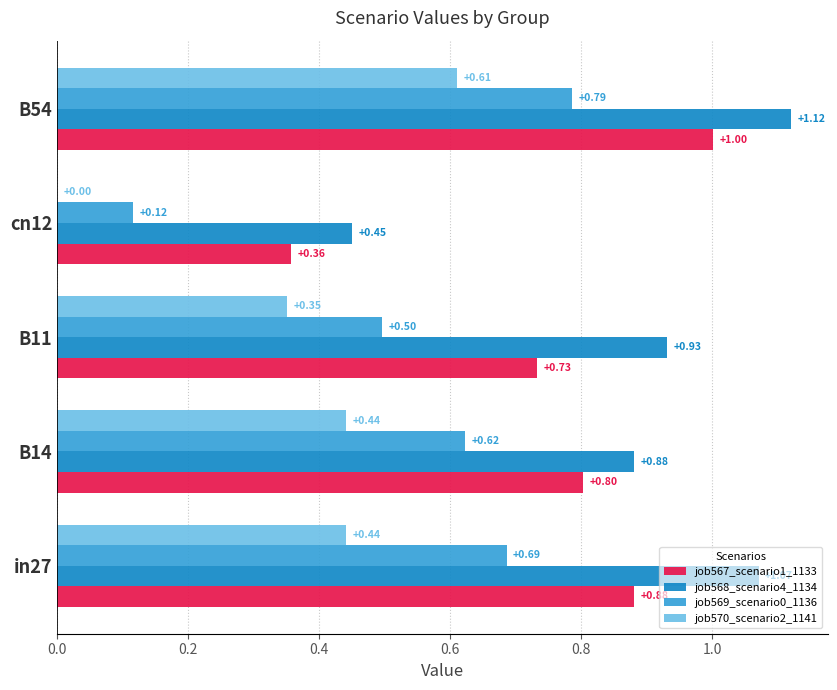

At which category is the sum across all series the highest?

B54